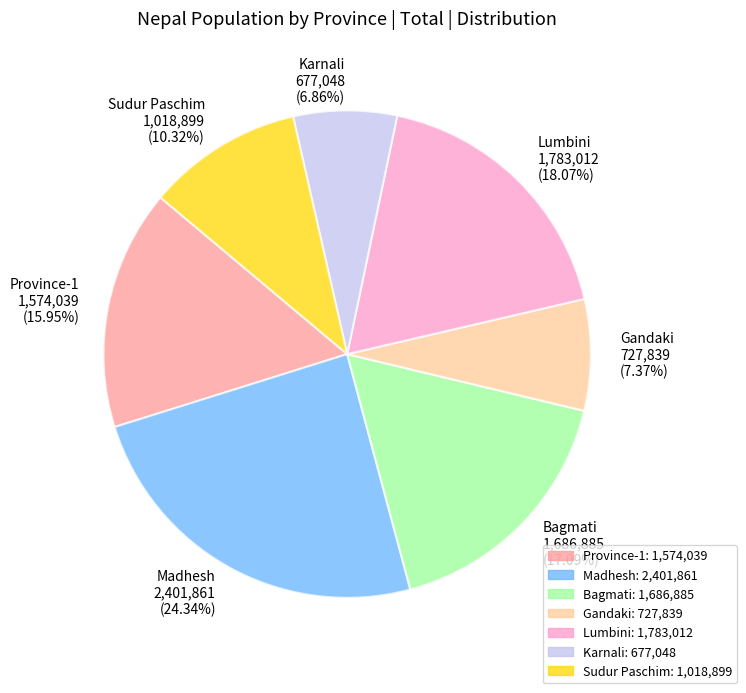

Count the number of slices in the pie.

7